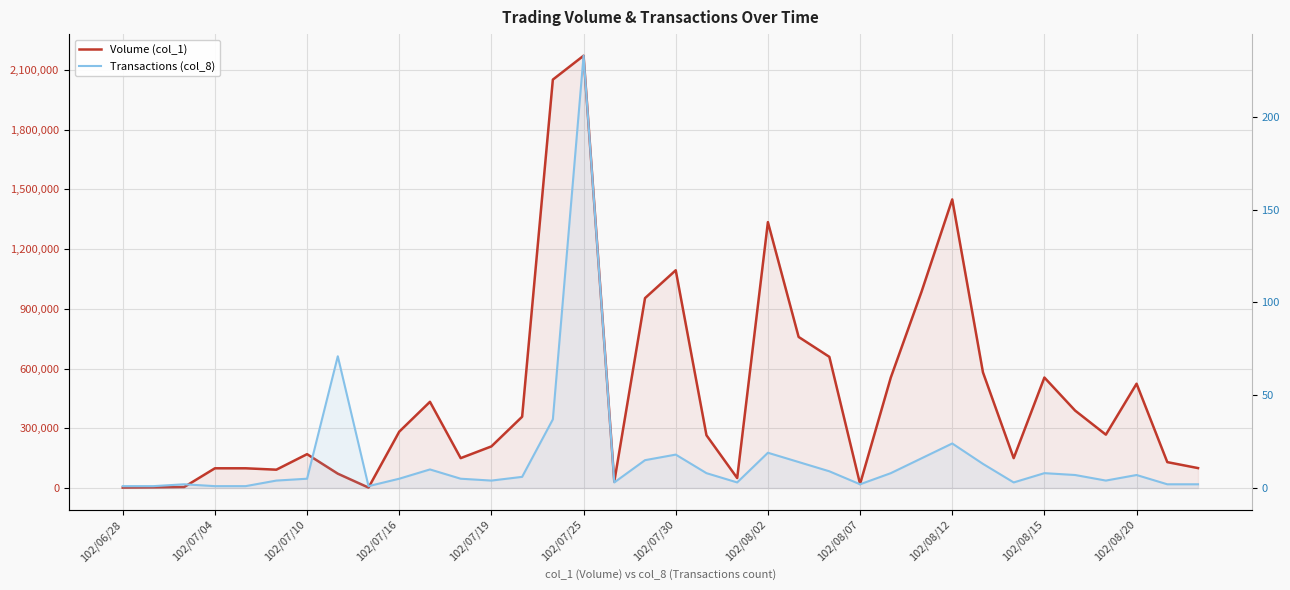

In Transactions (col_8), how many points are higher than both neighbors (excluding endpoints)?

9